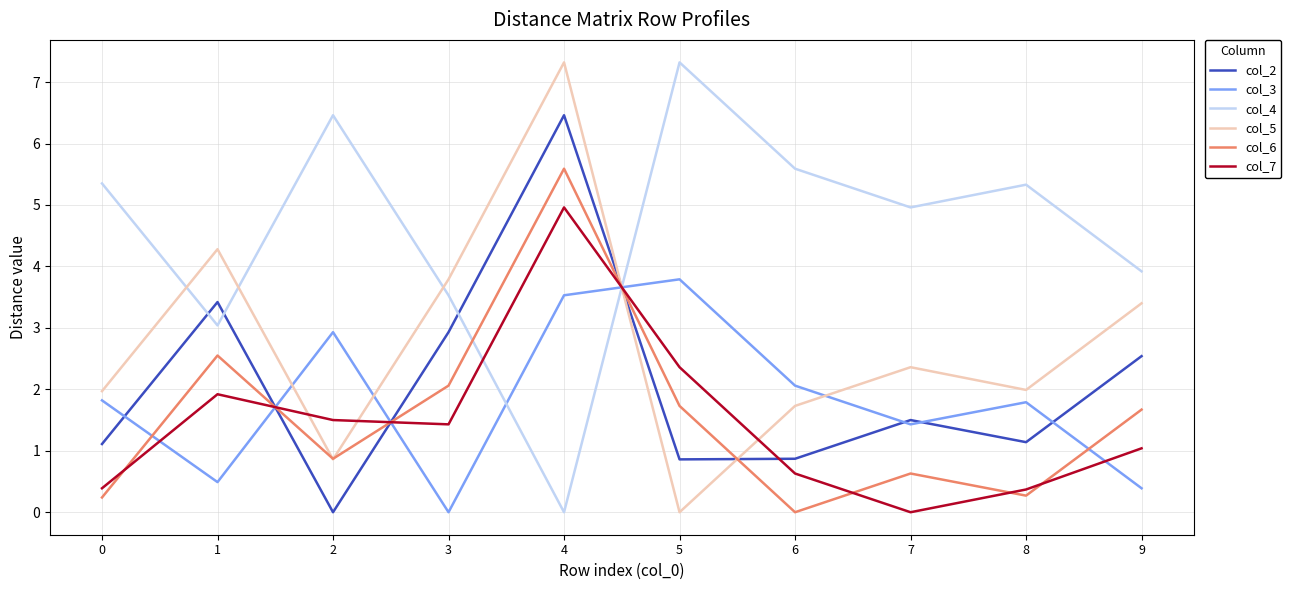

Which series has the largest total across all categories?

col_4